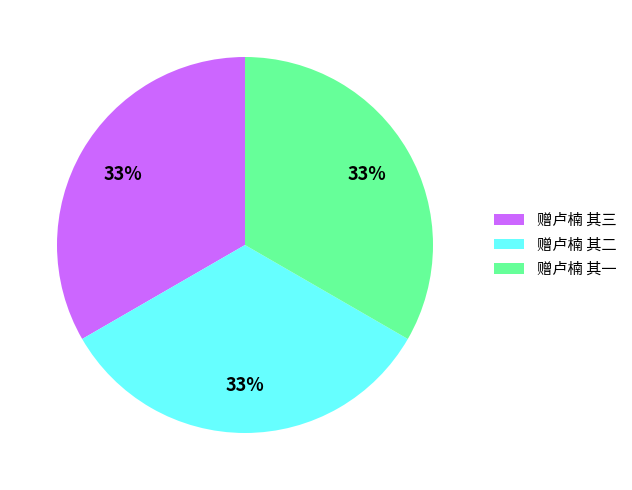

To the nearest percent, what is the average slice percentage?

33%